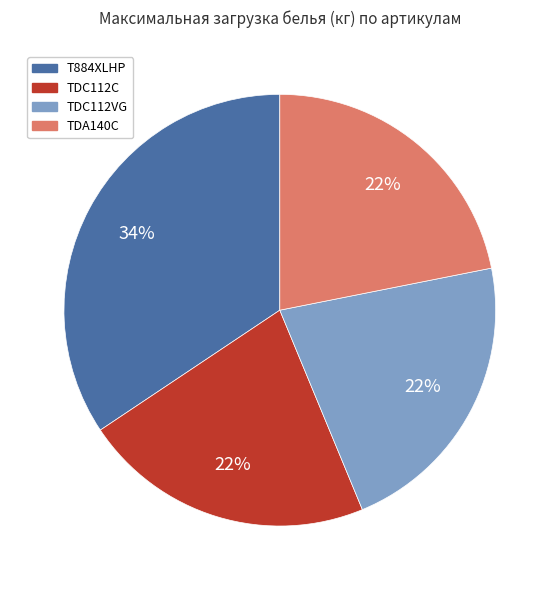

What is the largest slice in the pie chart?

T884XLHP